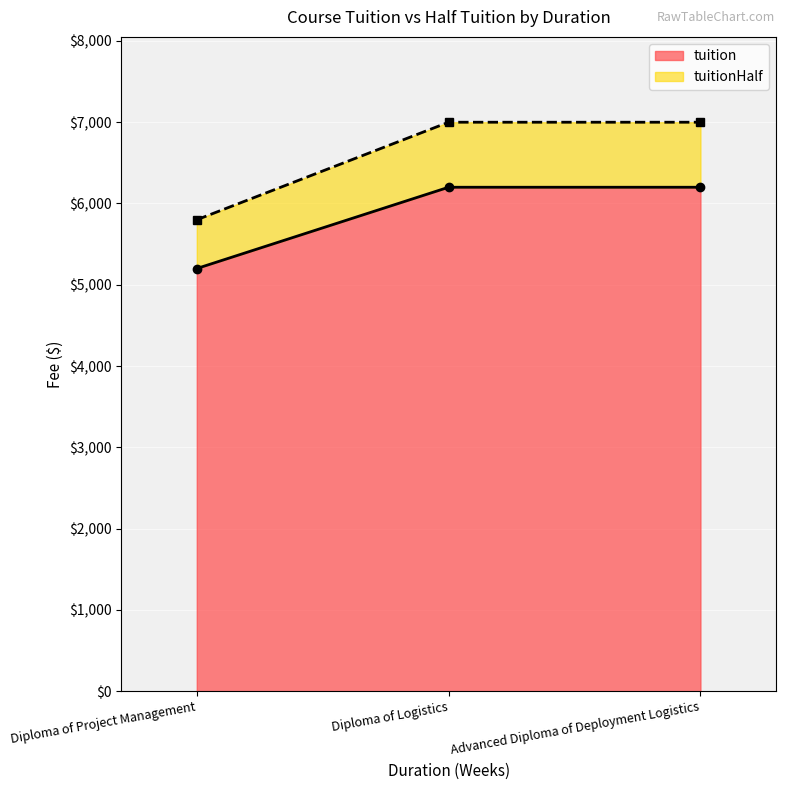

What is the lowest value of the tuitionHalf series?

5800